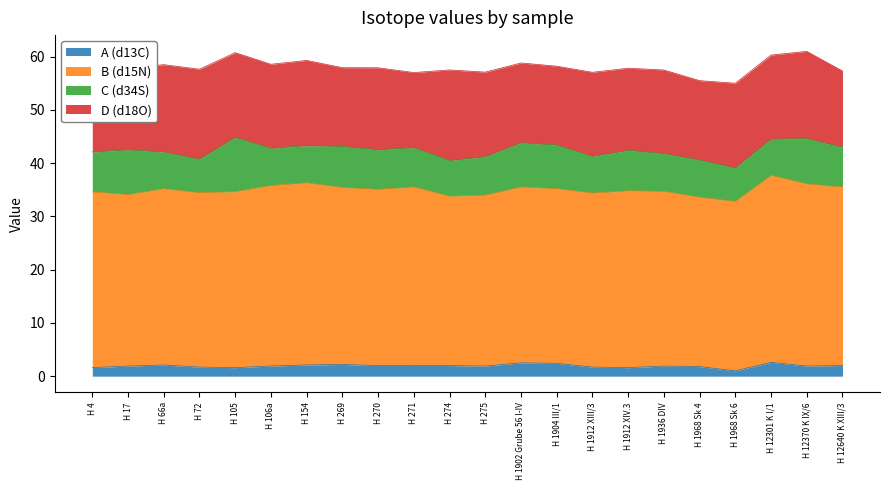

Which series has the largest total across all categories?

B